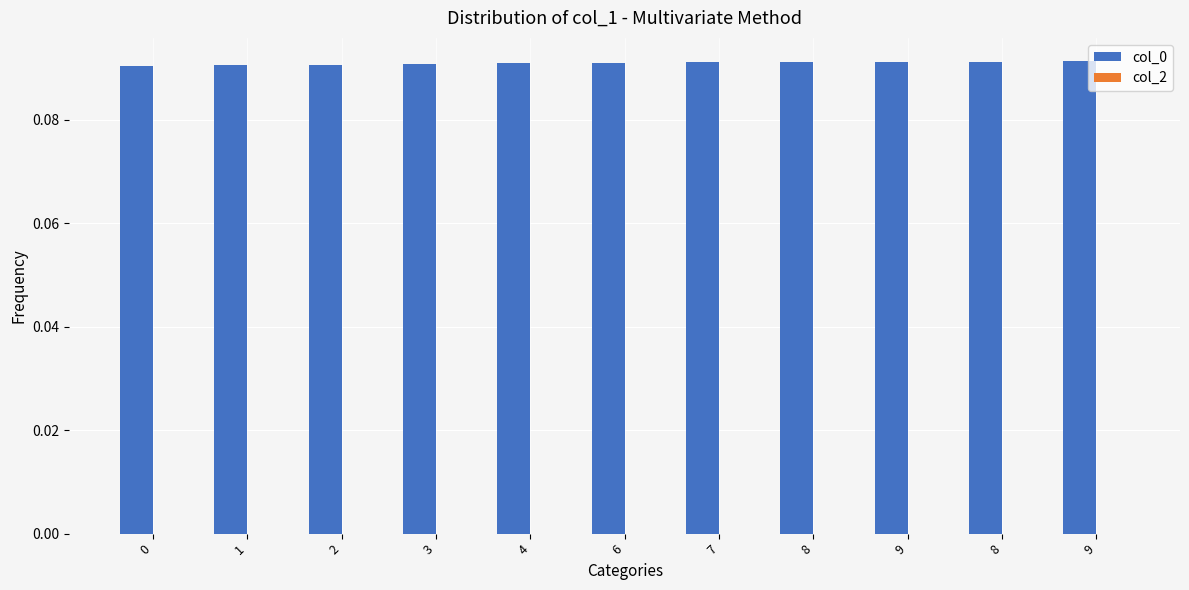

Are the bars horizontal?

No